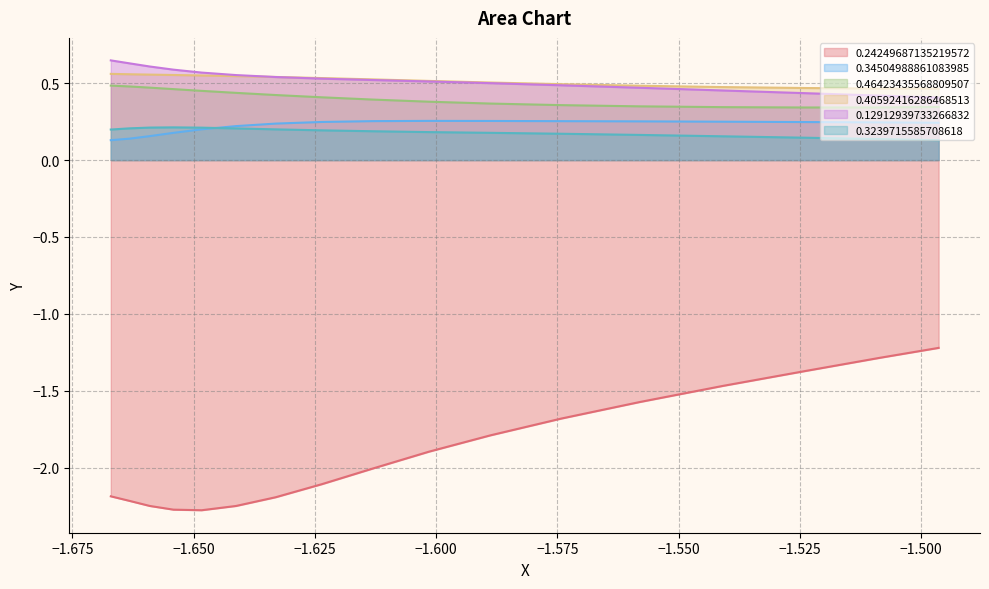

True or false: 0.34504988861083985 and 0.40592416286468513 cross at least once.

False